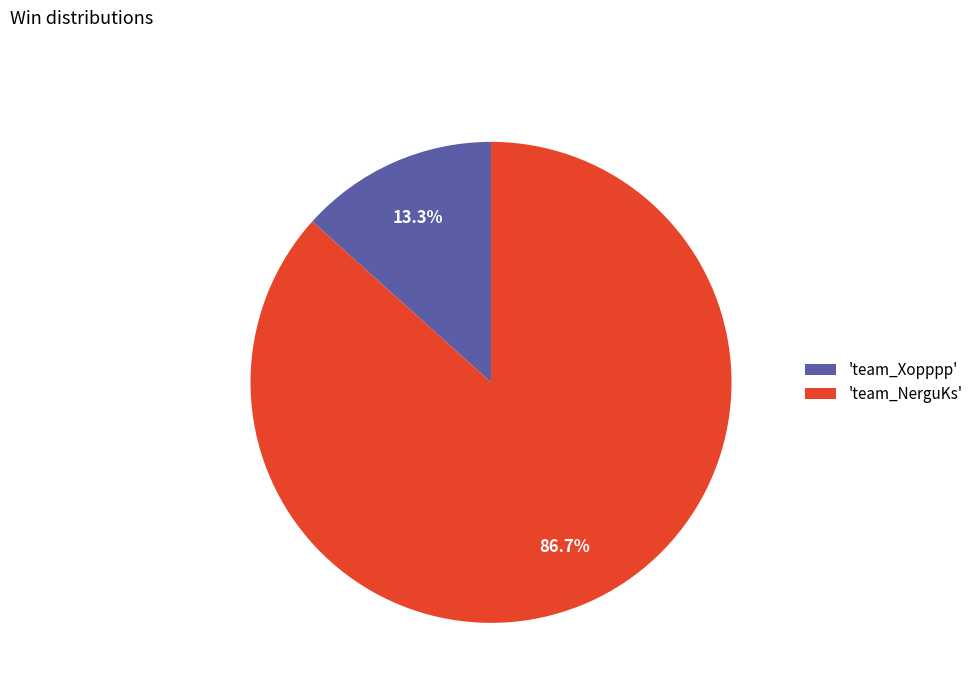

What percentage is NOT represented by 'team_NerguKs'?

13.3%